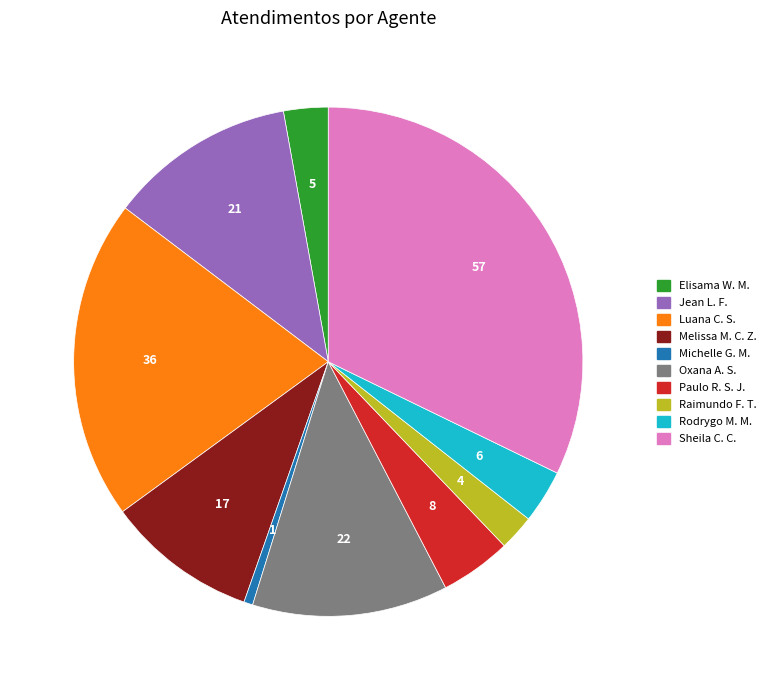

How many segments does this pie chart have?

10